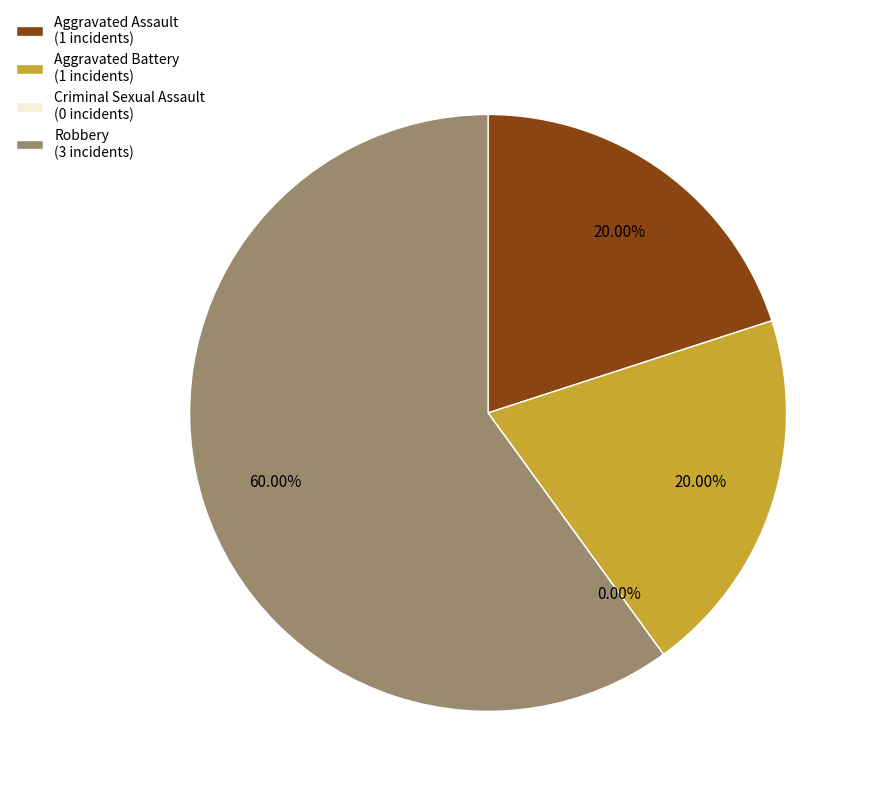

Count the number of slices in the pie.

4